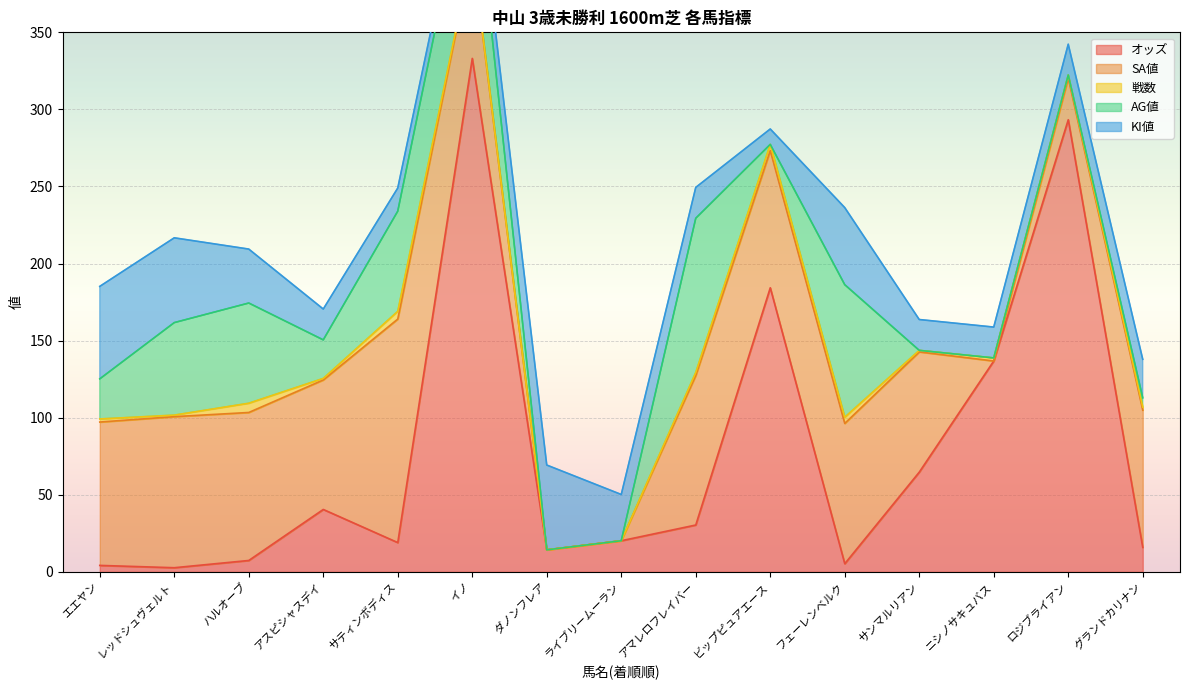

Which series has the largest total across all categories?

オッズ